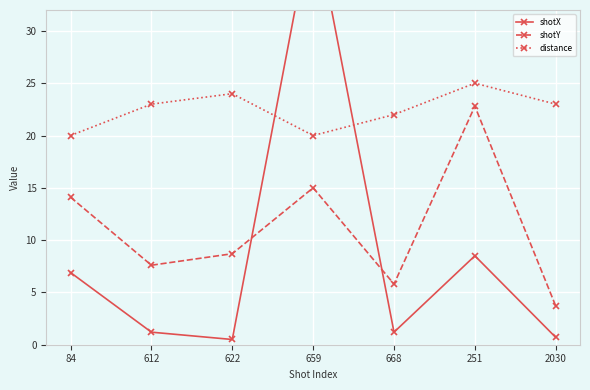

What are all the series names shown in the legend?

shotX, shotY, distance